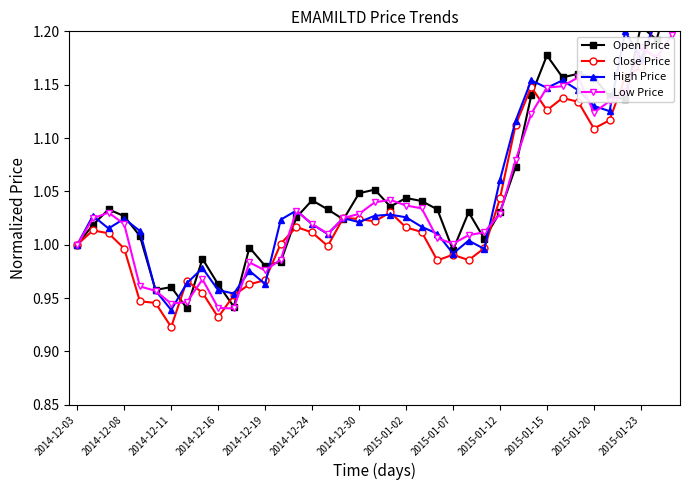

Reading left to right, what are all the values shown in this chart?

Open Price: 1.0	1.0	1.0	1.0	1.0	1.0	1.0	0.9	1.0	1.0	0.9	1.0	1.0	1.0	1.0	1.0	1.0	1.0	1.0	1.1	1.0	1.0	1.0	1.0	1.0	1.0	1.0	1.0	1.1	1.1	1.2	1.2	1.2	1.2	1.1	1.1	1.2	1.2	1.2
Close Price: 1.0	1.0	1.0	1.0	0.9	0.9	0.9	1.0	1.0	0.9	1.0	1.0	1.0	1.0	1.0	1.0	1.0	1.0	1.0	1.0	1.0	1.0	1.0	1.0	1.0	1.0	1.0	1.0	1.1	1.1	1.1	1.1	1.1	1.1	1.1	1.2	1.2	1.2	1.2
High Price: 1.0	1.0	1.0	1.0	1.0	1.0	0.9	1.0	1.0	1.0	1.0	1.0	1.0	1.0	1.0	1.0	1.0	1.0	1.0	1.0	1.0	1.0	1.0	1.0	1.0	1.0	1.0	1.1	1.1	1.2	1.1	1.2	1.1	1.1	1.1	1.2	1.2	1.2	1.2
Low Price: 1.0	1.0	1.0	1.0	1.0	1.0	0.9	0.9	1.0	0.9	0.9	1.0	1.0	1.0	1.0	1.0	1.0	1.0	1.0	1.0	1.0	1.0	1.0	1.0	1.0	1.0	1.0	1.0	1.1	1.1	1.1	1.1	1.2	1.1	1.1	1.1	1.2	1.2	1.2